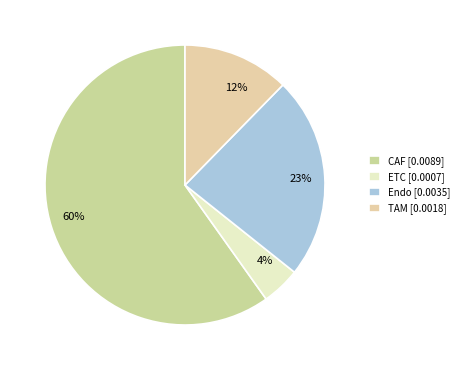

Does CAF represent more than half of the total?

Yes